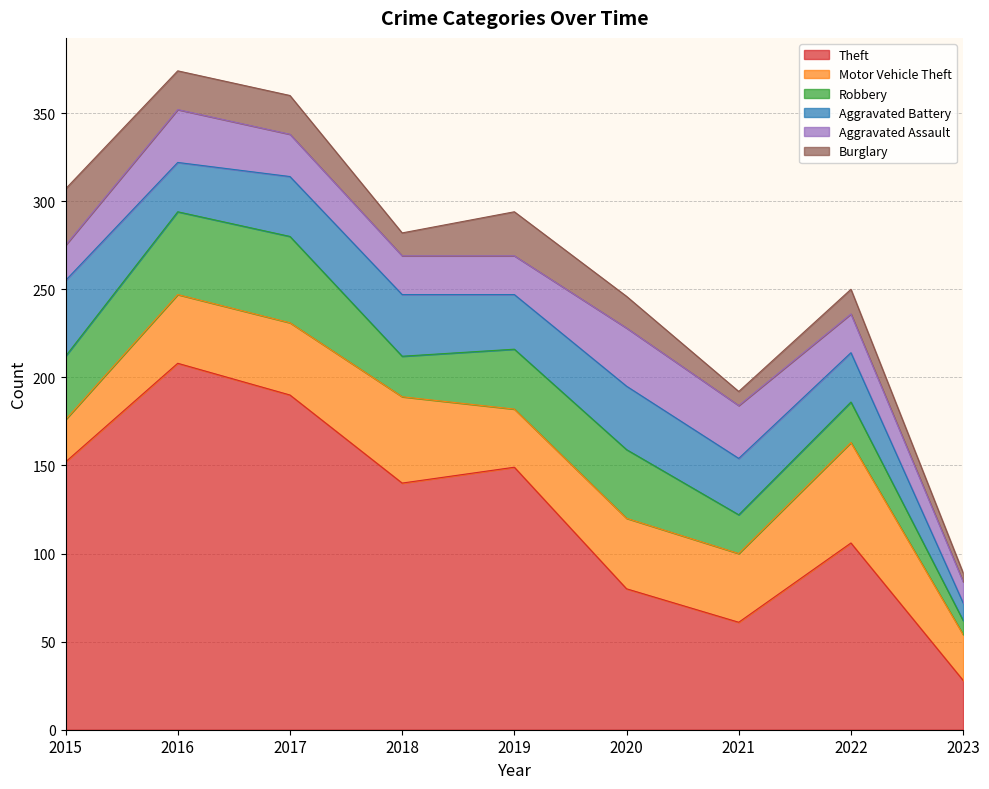

At which label does Robbery first exceed 34?

2015